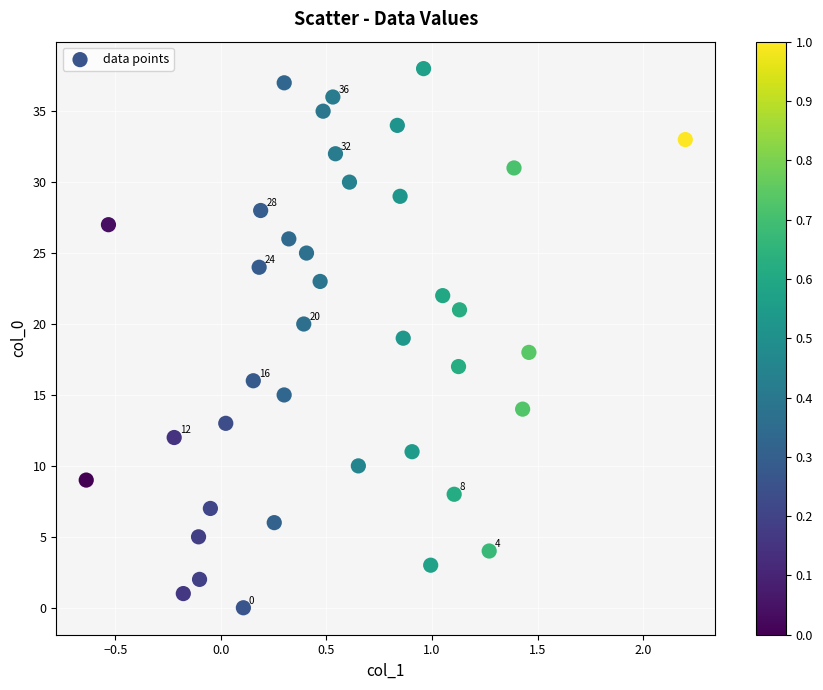

What is the range of Y values (max minus min)?

38